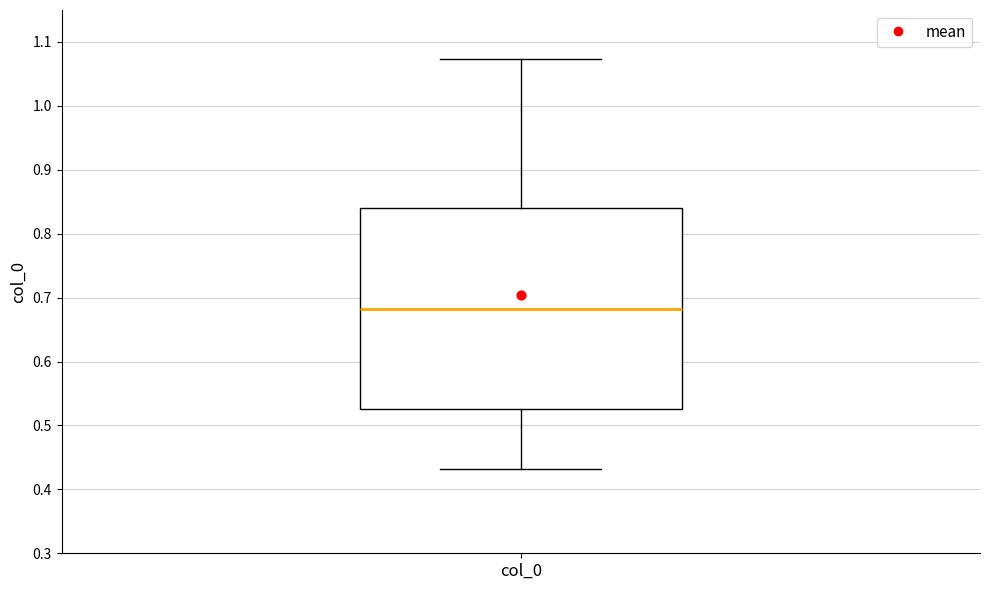

Transcribe this box plot: give where the median line is, the range the box spans, and where the two whiskers end, as read against the y-axis. The values are not printed on the chart, so give them approximately, as read against the axis.

median 0.68, box 0.53 to 0.84, whiskers 0.43 to 1.07